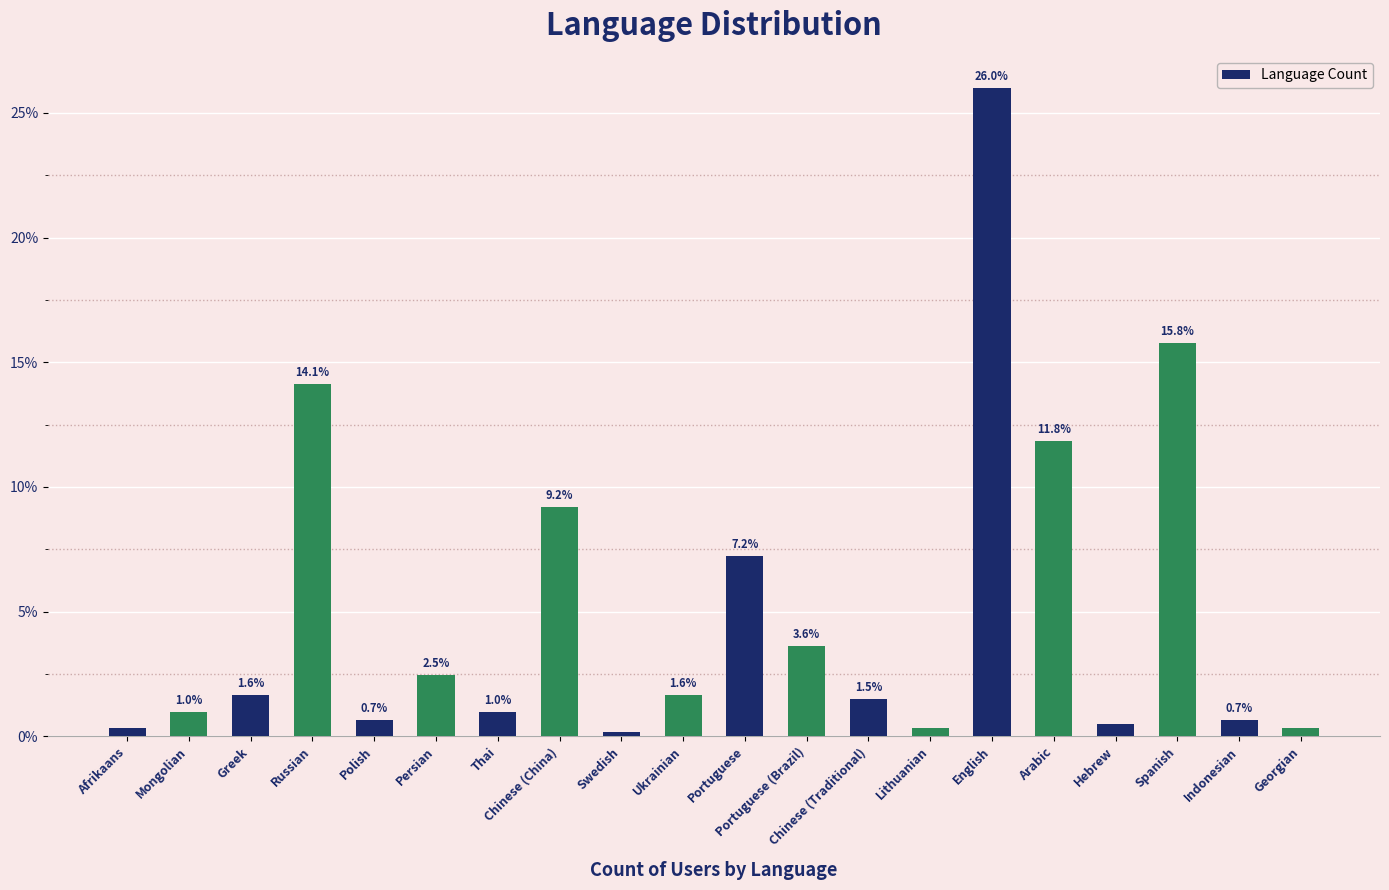

Count the number of data series in this chart.

1